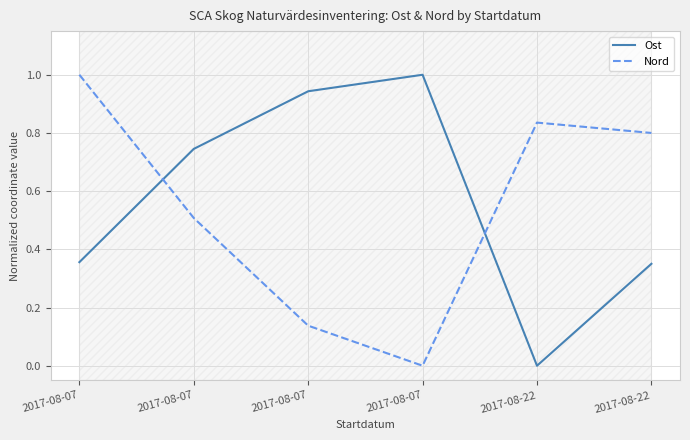

How many intersections are there between Nord and Ost?

2